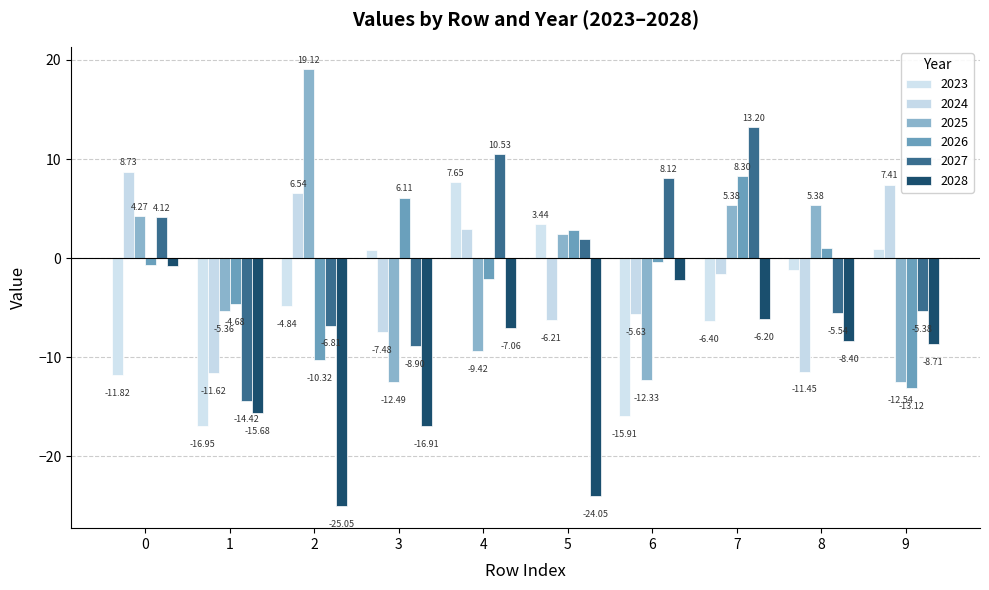

Between 2 and 7, which series saw the biggest shift?

2027